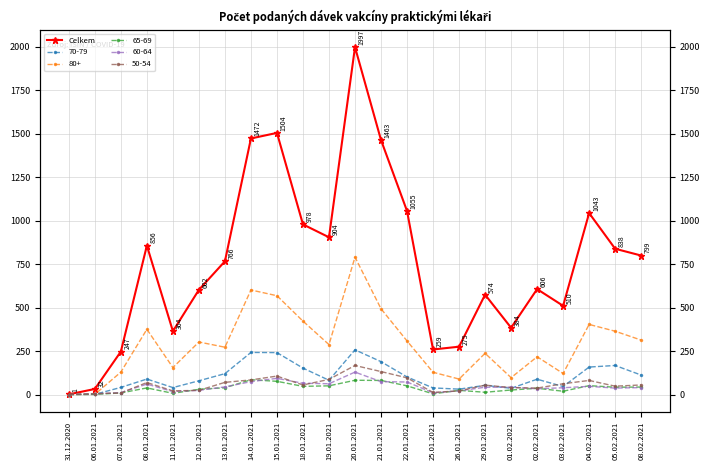

Reading left to right, what are all the values shown in this chart?

1	32	247	856	364	602	766	1472	1504	978	904	1997	1463	1055	259	275	574	384	606	510	1043	838	799